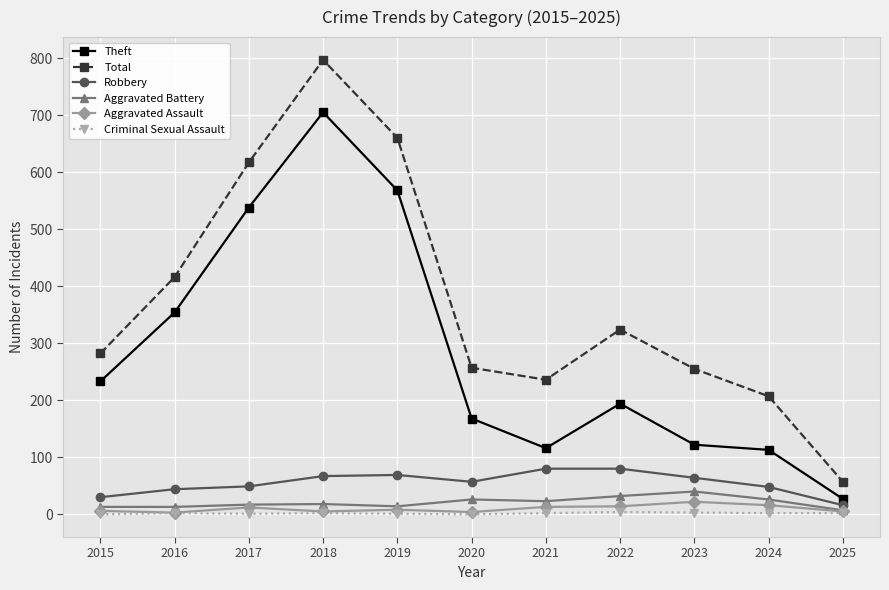

True or false: Total and Theft cross at least once.

False